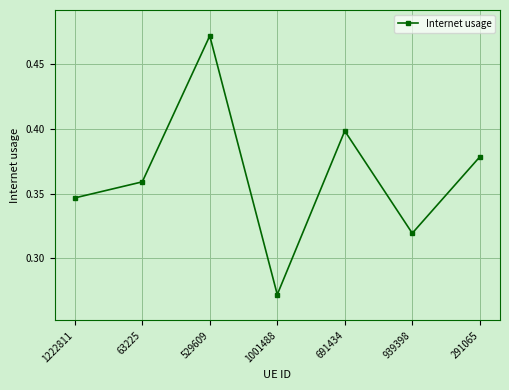

How many data points does each series have?

7